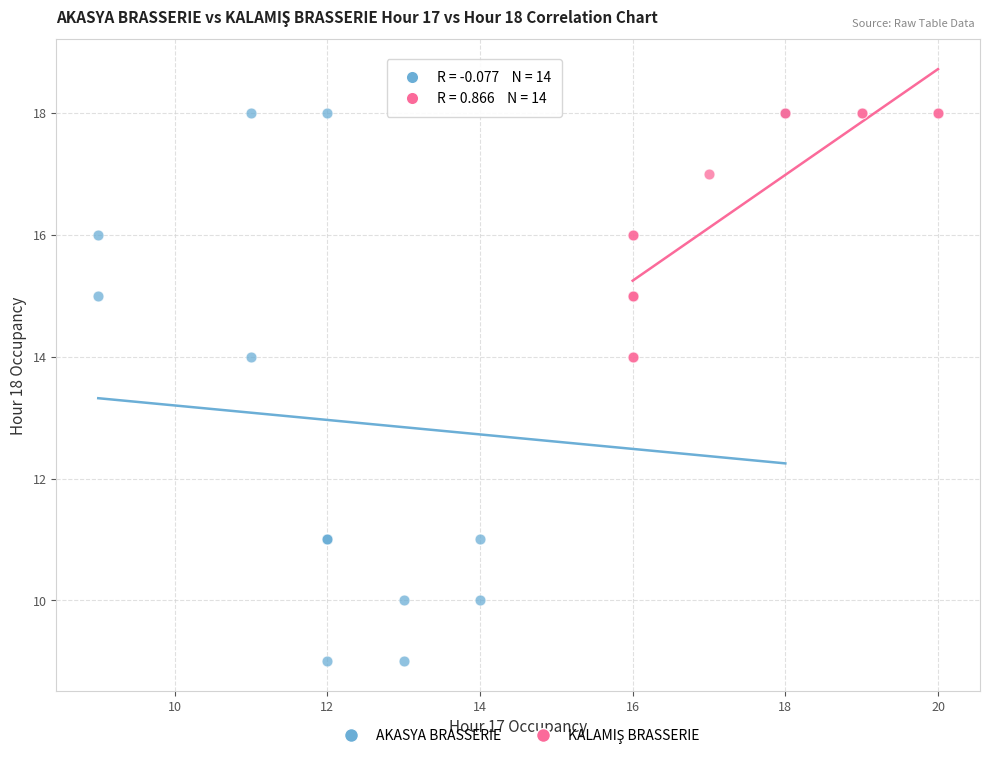

Which series contains the lowest Y value?

AKASYA BRASSERIE